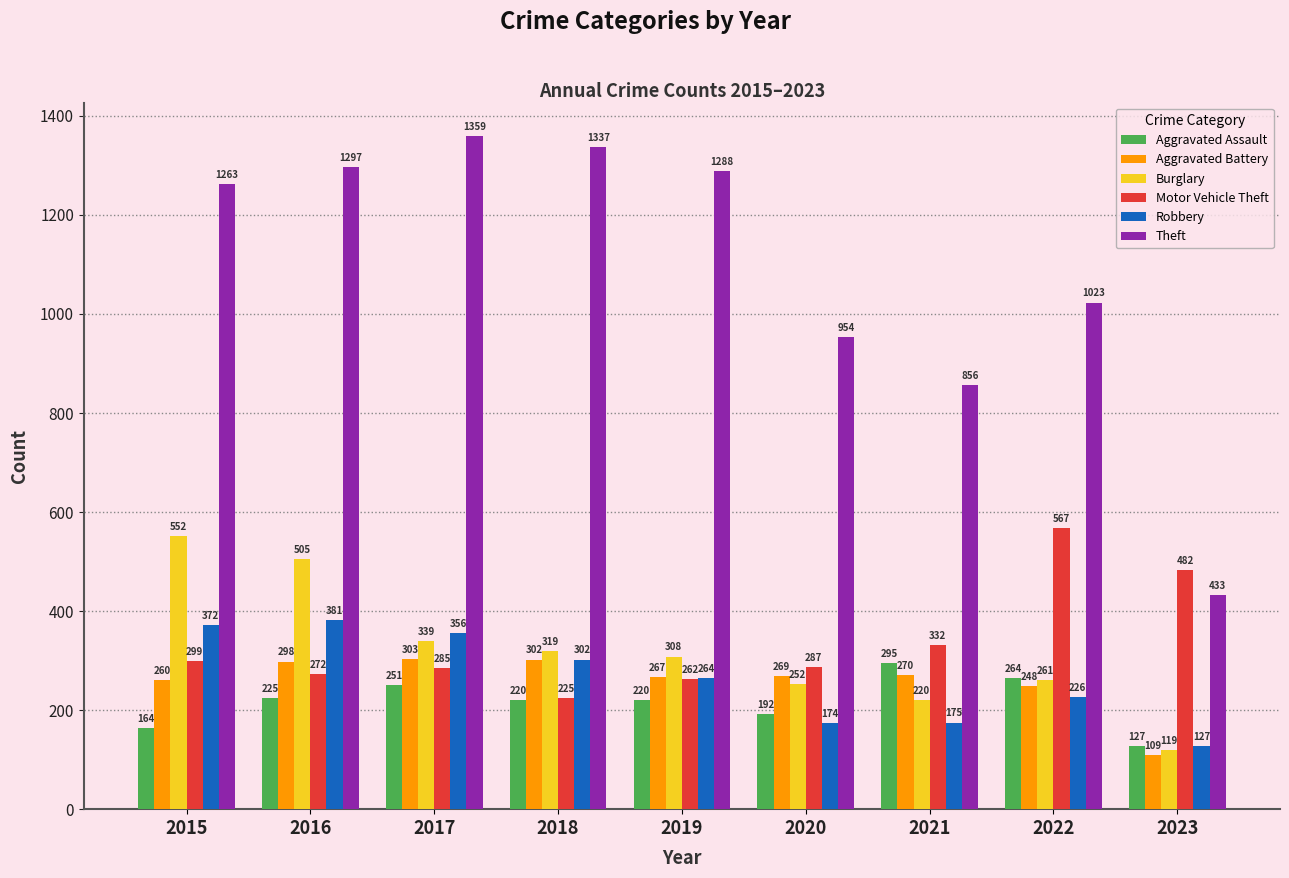

At which category is the sum across all series the highest?

2016